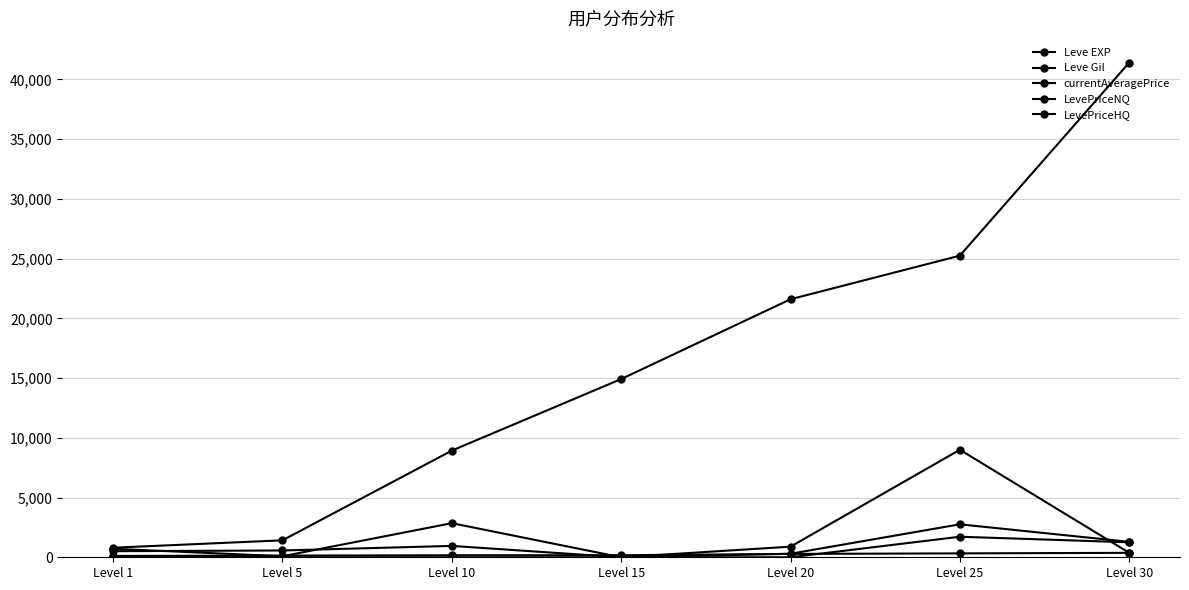

How many data points in LevePriceNQ are less than 712?

3